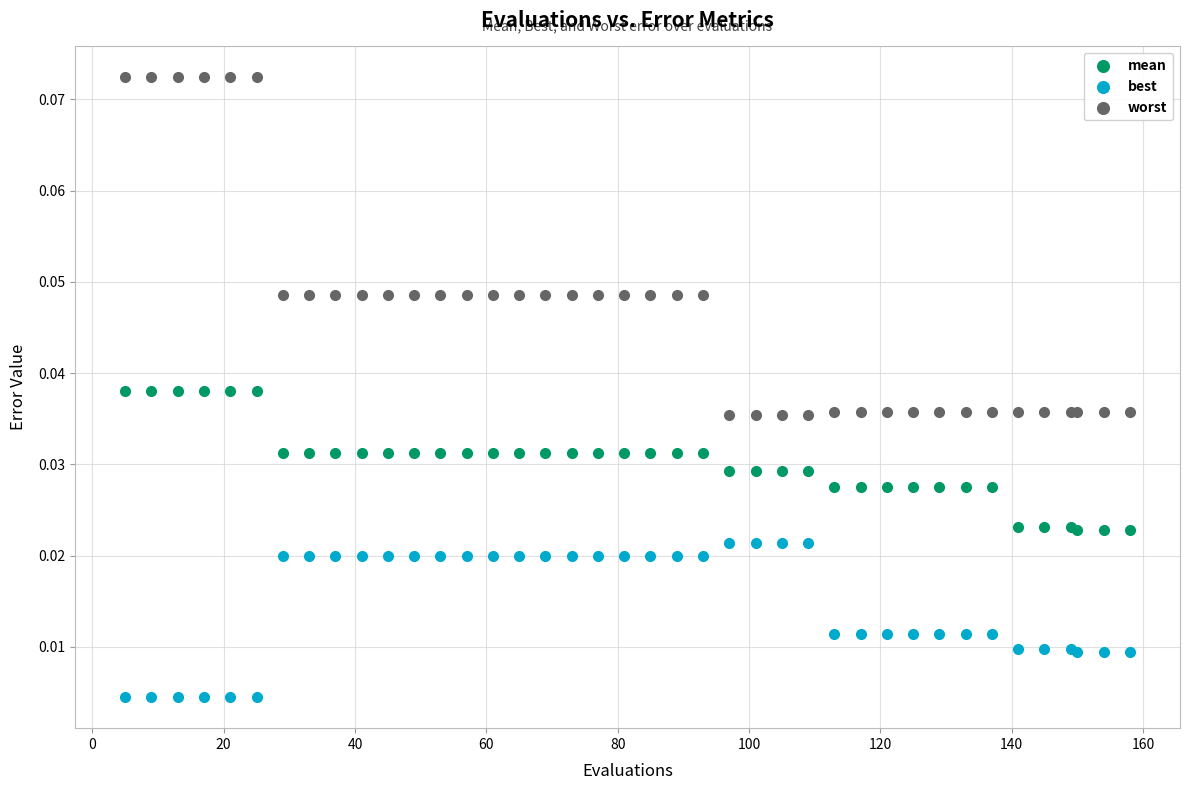

Which series contains the lowest Y value?

best